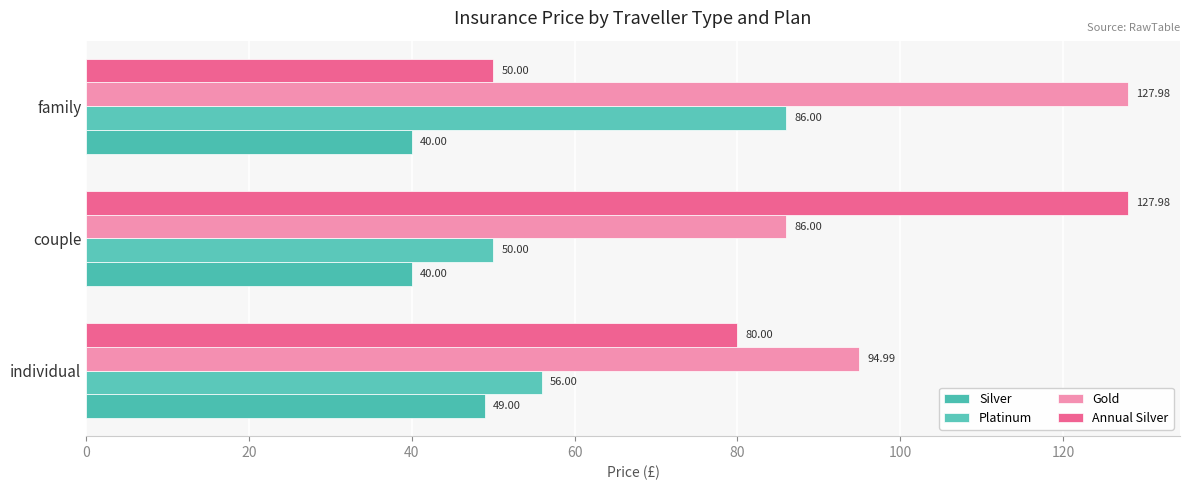

At how many categories does at least one series exceed 52?

3